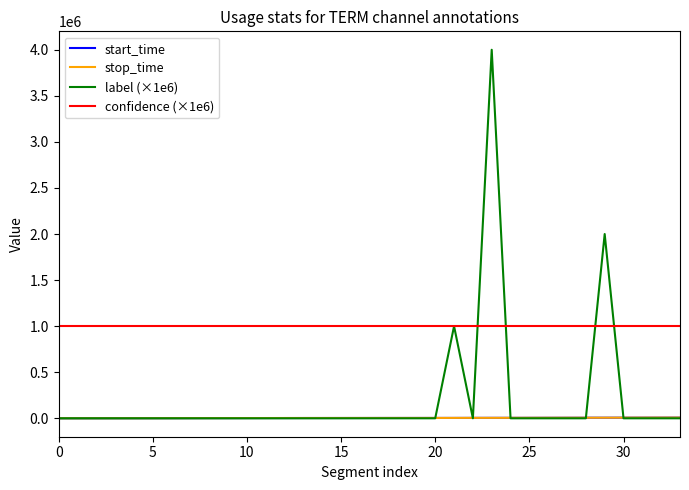

True or false: confidence (×1e6) and start_time intersect in this chart.

False